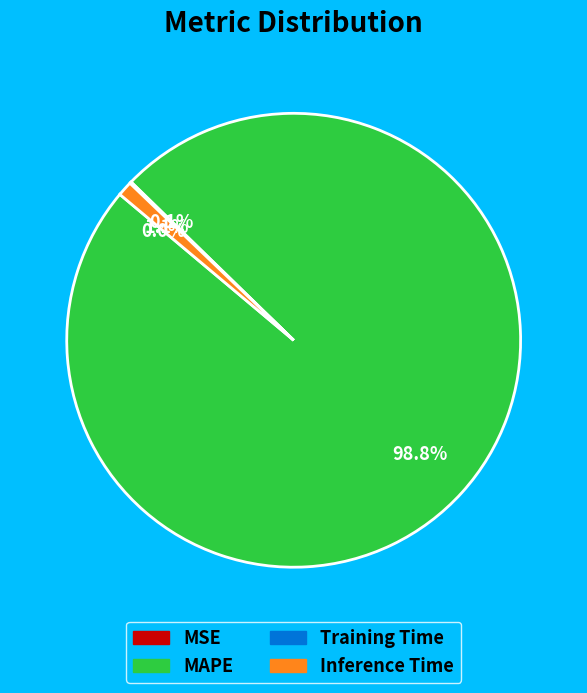

To the nearest percent, what is the average slice percentage?

25%